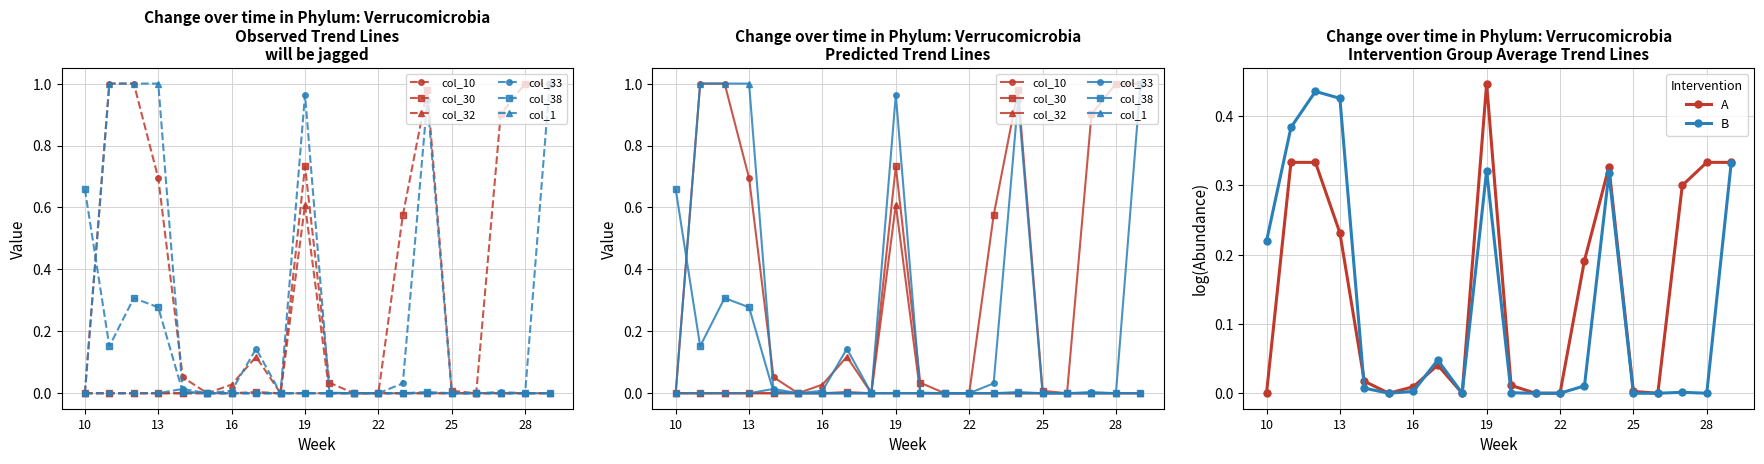

The col_33 series shows 0.9 at 24. True or false?

True